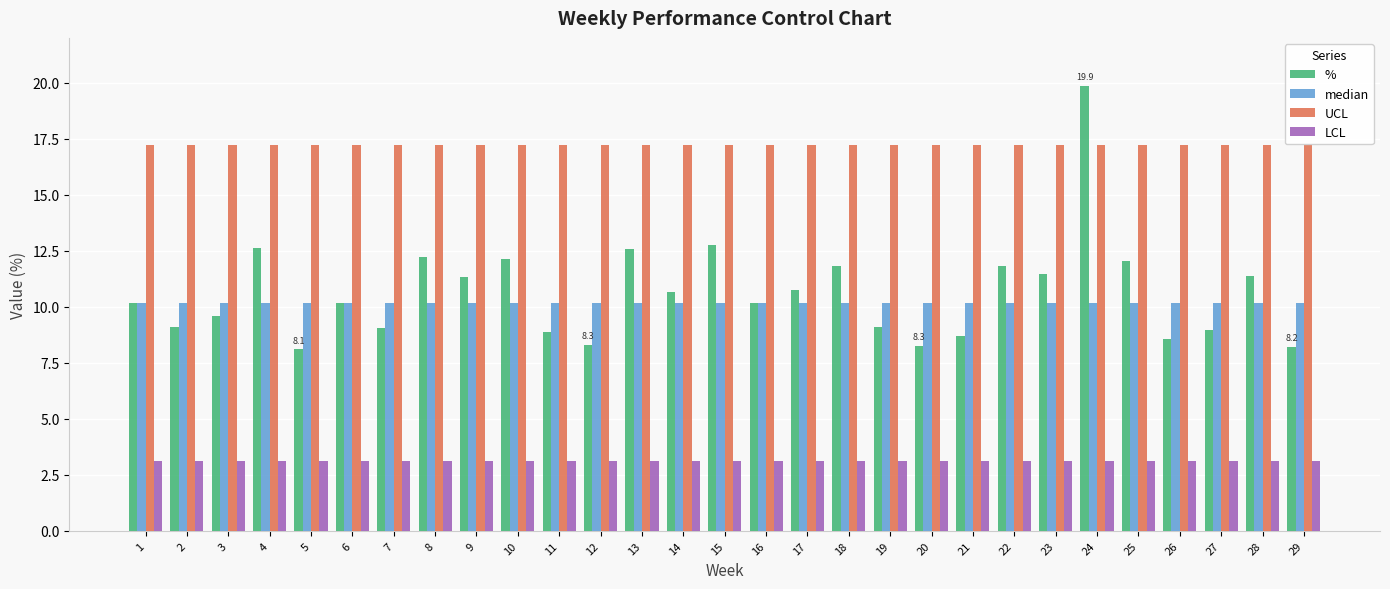

True or false: % has a value of 12.6 at 13.

True